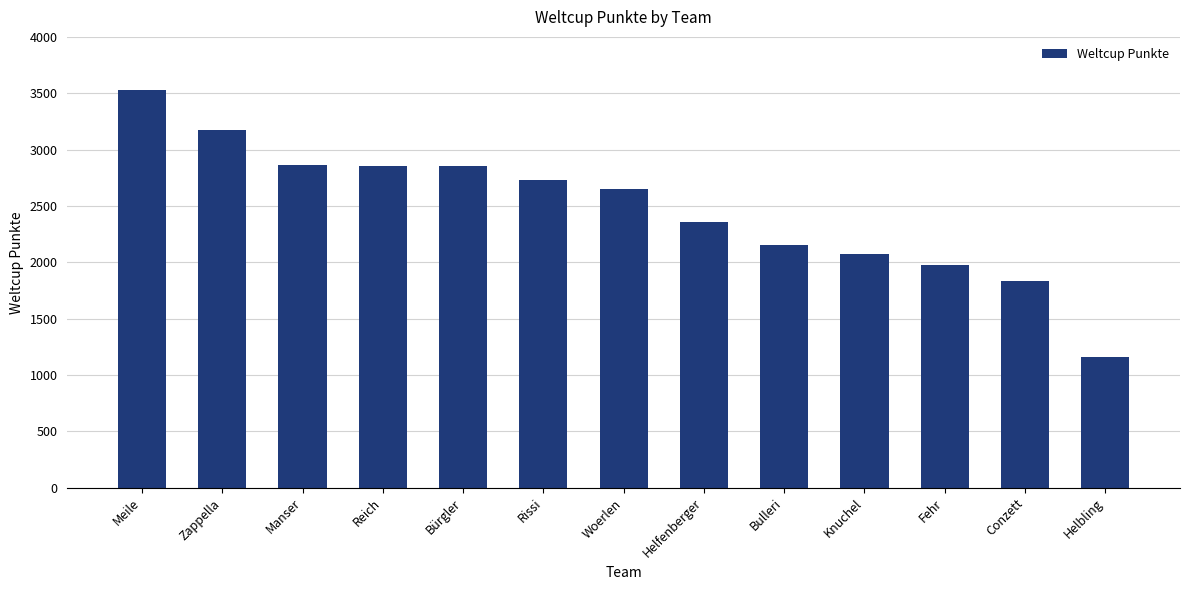

At which category does the chart reach its peak across all series?

Meile